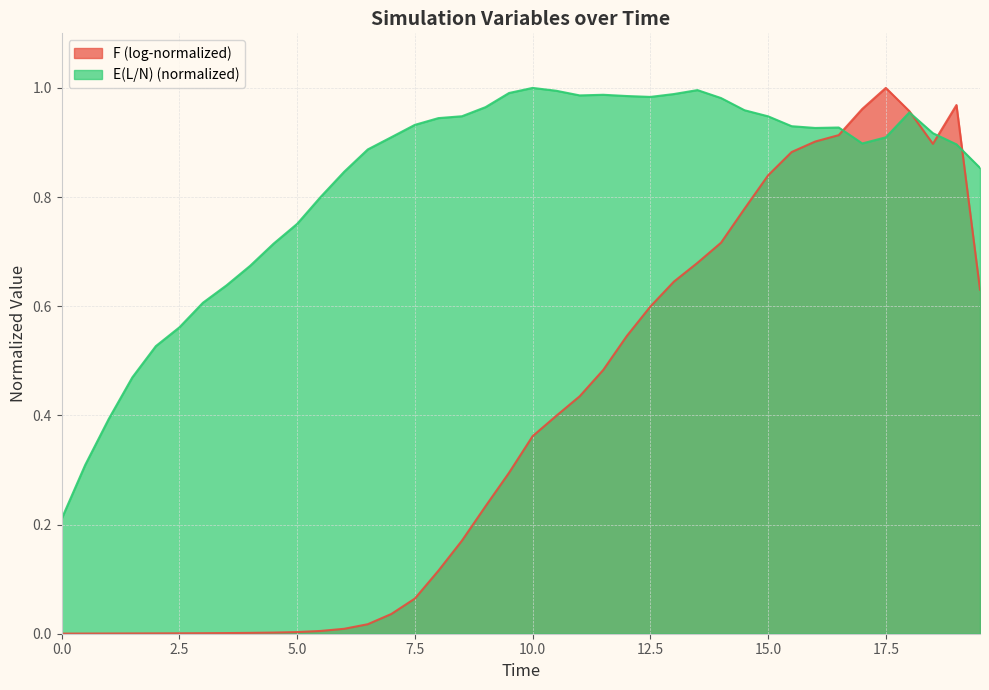

Reading left to right, what are all the values shown in this chart?

0.2	0.3	0.4	0.5	0.5	0.6	0.6	0.6	0.7	0.7	0.8	0.8	0.8	0.9	0.9	0.9	0.9	0.9	1.0	1.0	1.0	1.0	1.0	1.0	1.0	1.0	1.0	1.0	1.0	1.0	0.9	0.9	0.9	0.9	0.9	0.9	1.0	0.9	0.9	0.9